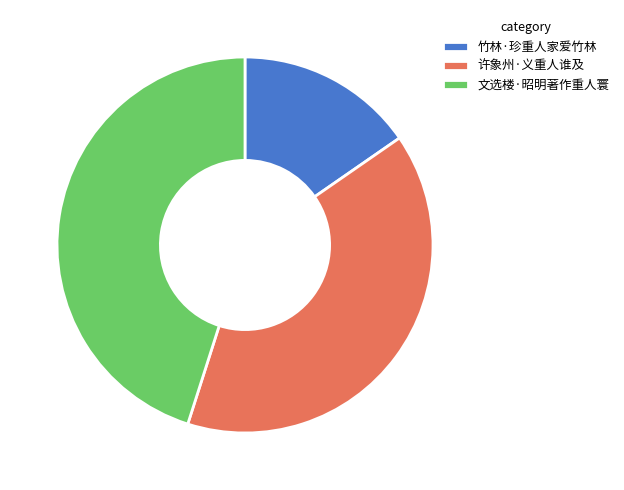

Which category has the biggest portion of the pie?

文选楼·昭明著作重人寰